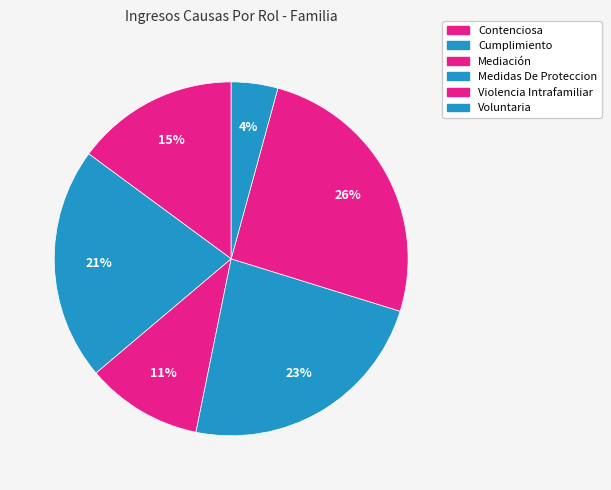

Which slice is the smallest?

Voluntaria